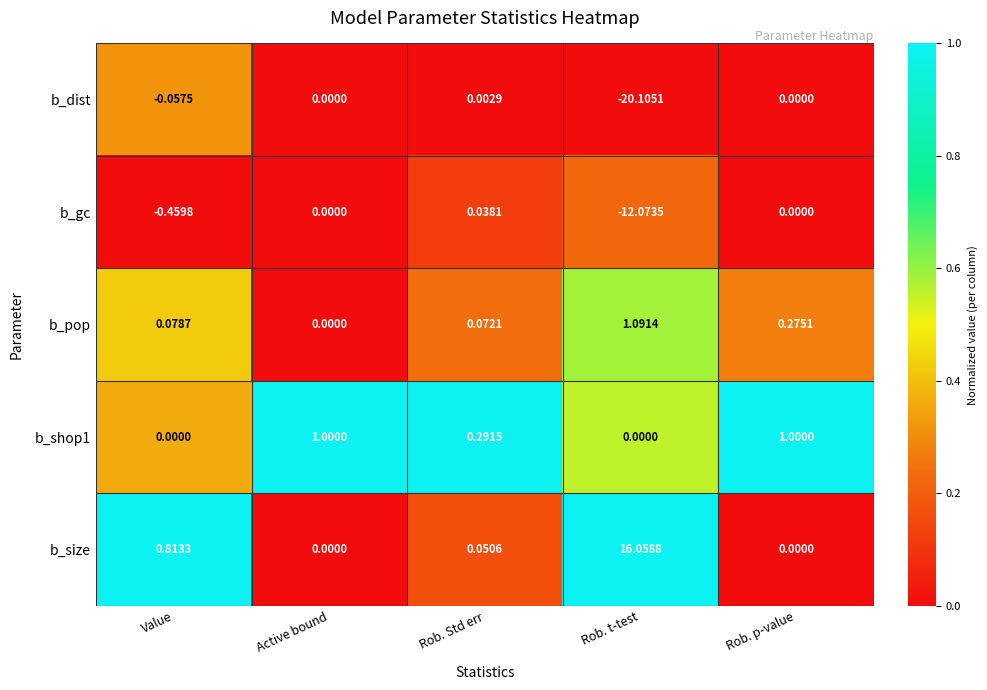

How many series are shown in this chart?

5